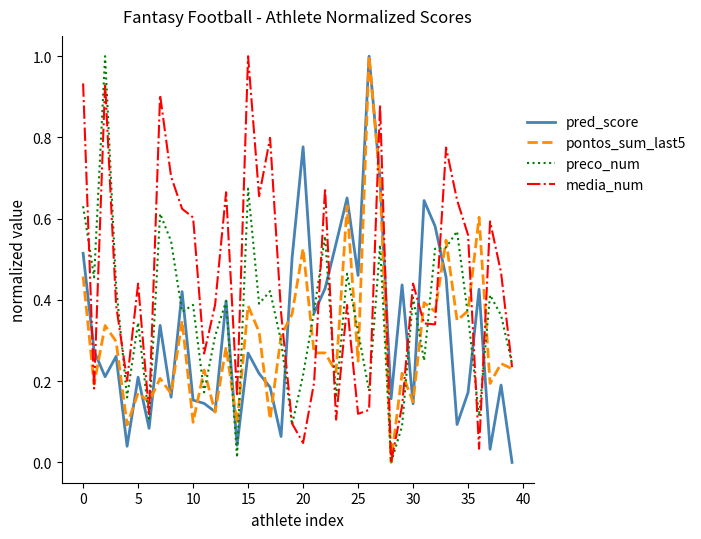

What is the maximum value shown in the chart?

1.0